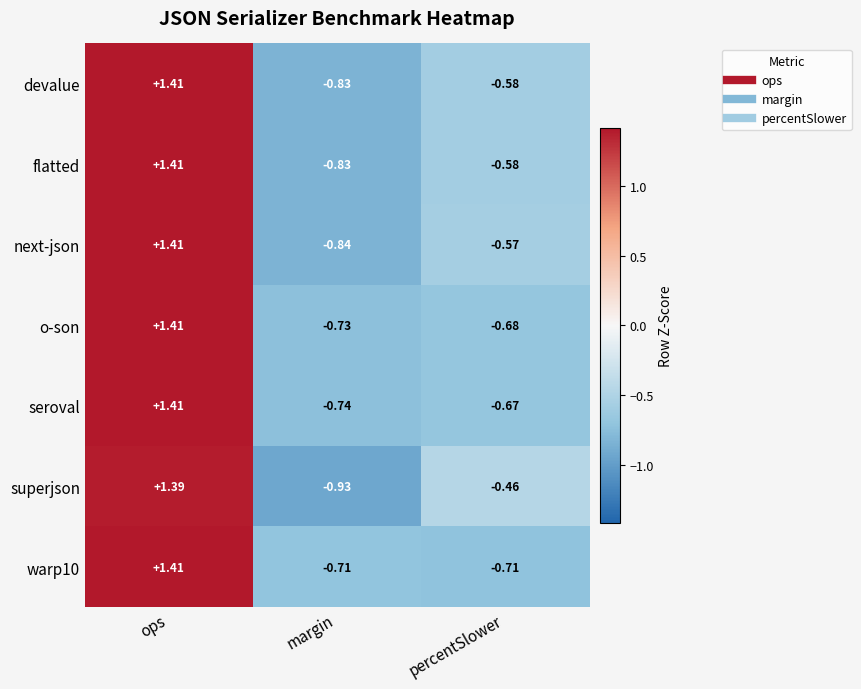

What is the difference between the highest and lowest values at margin?

0.2